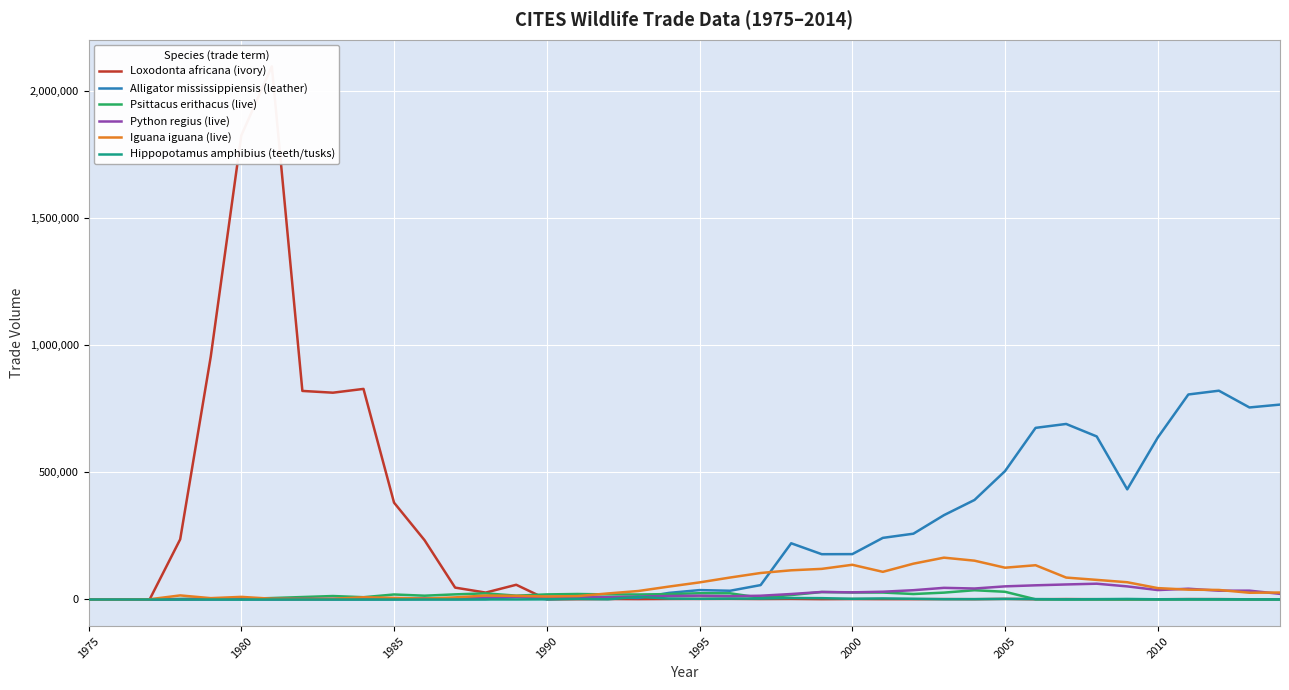

Count the number of categories in the chart.

40